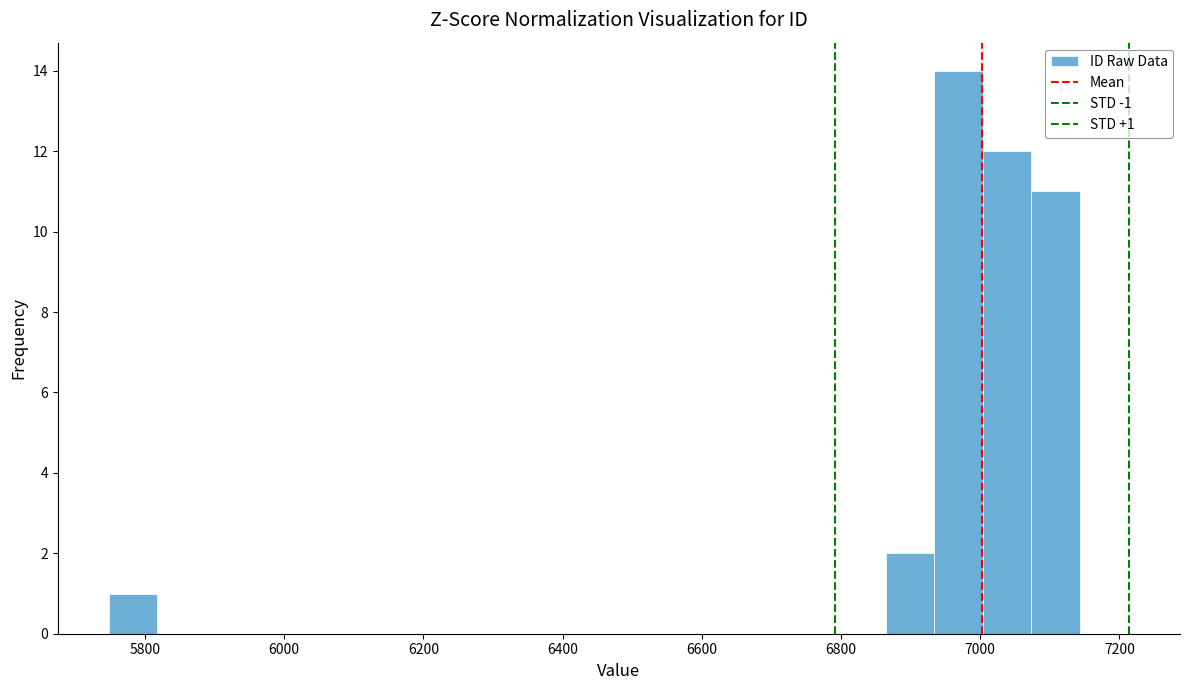

Read against the x-axis, roughly where is the centre of the tallest bar?

6960